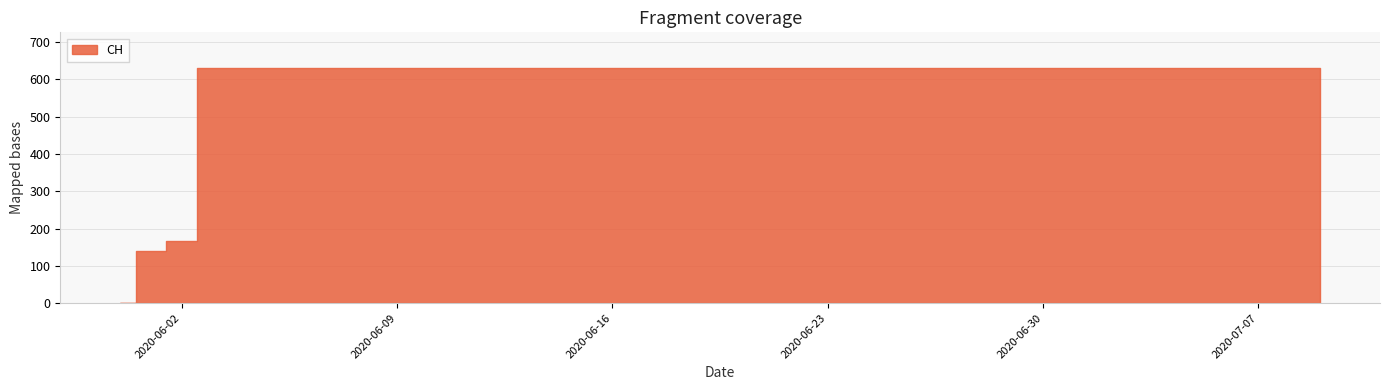

Is it true that the value at 2020-06-30 is 631?

True